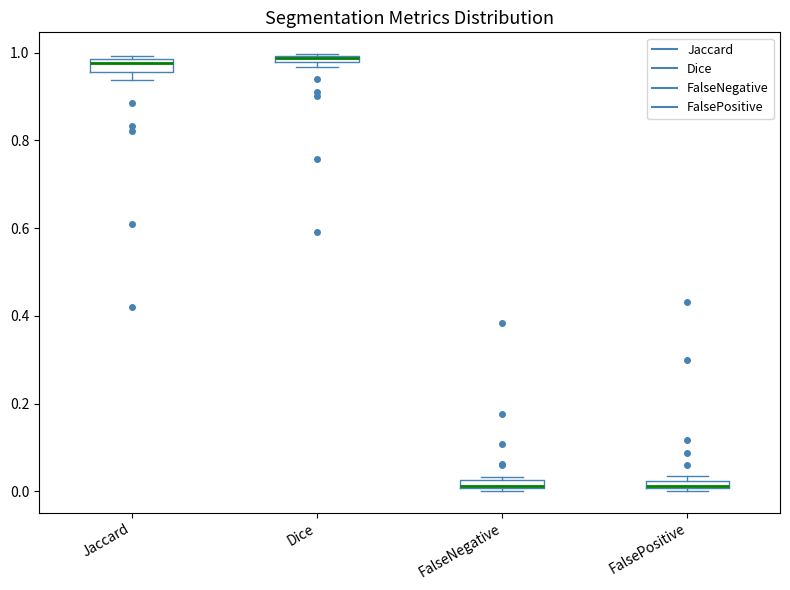

Where is the upper edge of the box for FalsePositive on the y-axis? The values are not printed on the chart, so give them approximately, as read against the axis.

0.02